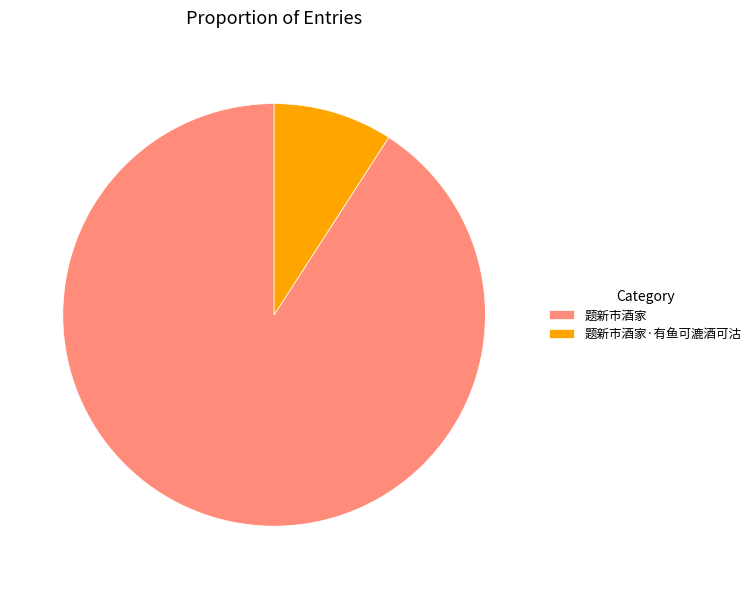

Rank the categories by value from lowest to highest.

题新市酒家·有鱼可漉酒可沽, 题新市酒家